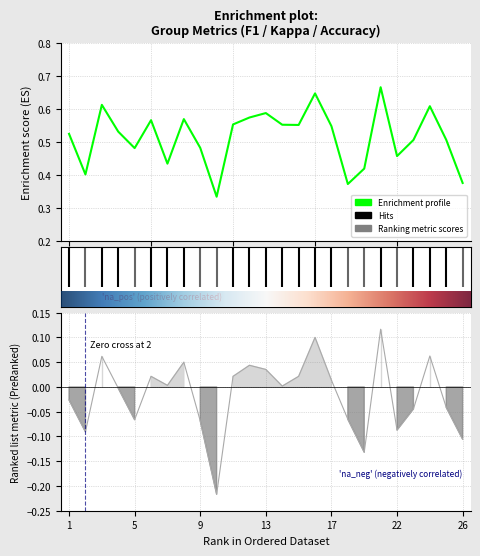

In kappa, how many points are higher than both neighbors (excluding endpoints)?

7